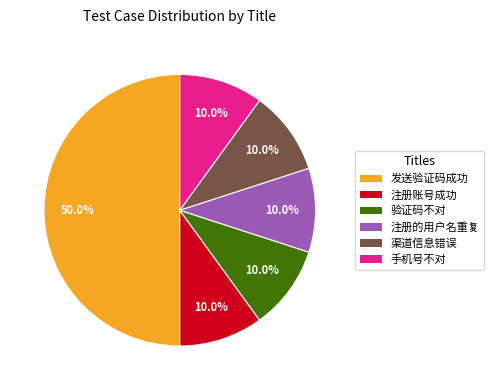

Approximately how many times larger is the value at 发送验证码成功 compared to 注册账号成功?

5.0